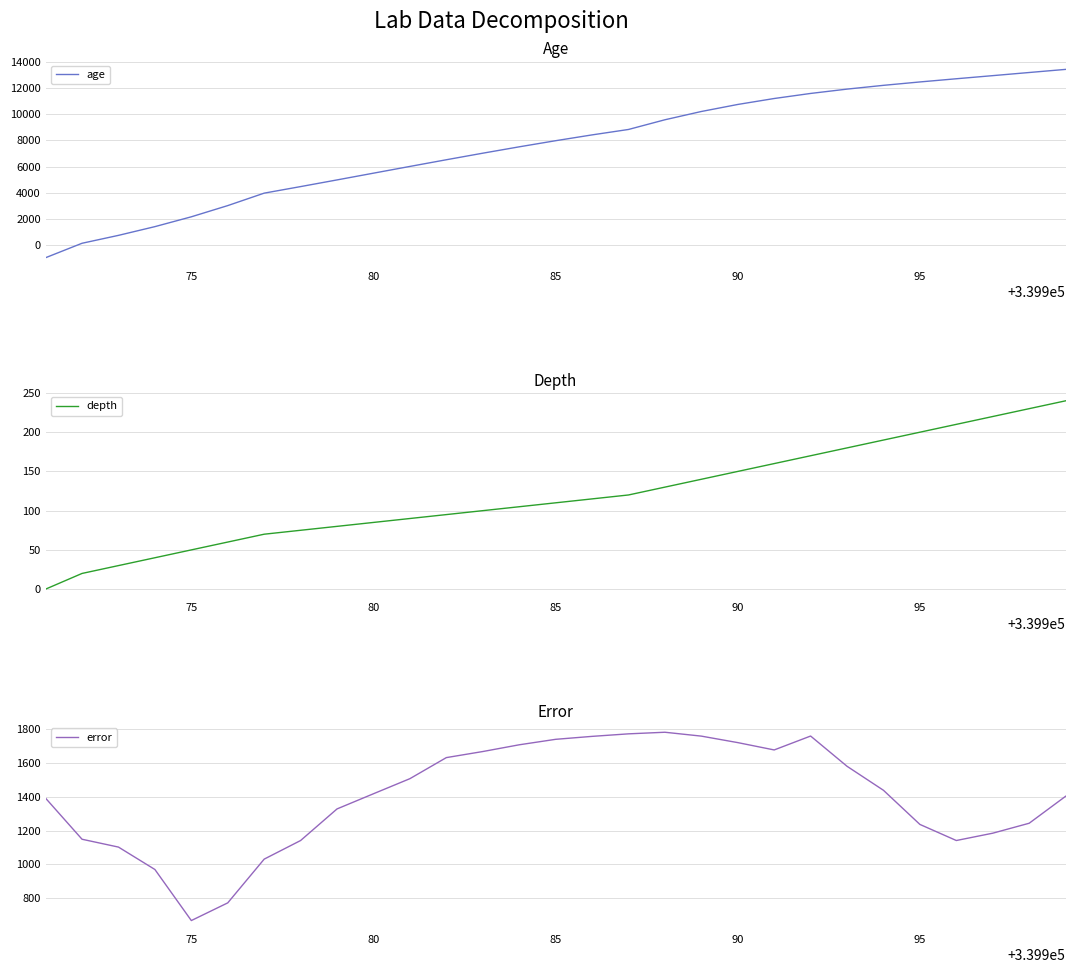

Which series has the widest spread of values?

age